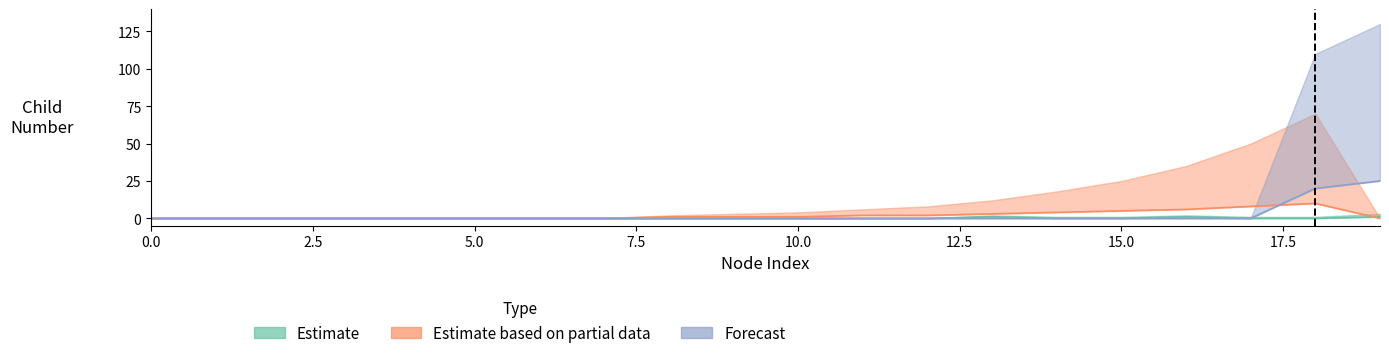

The partial_lower series shows 0 at 5. True or false?

True